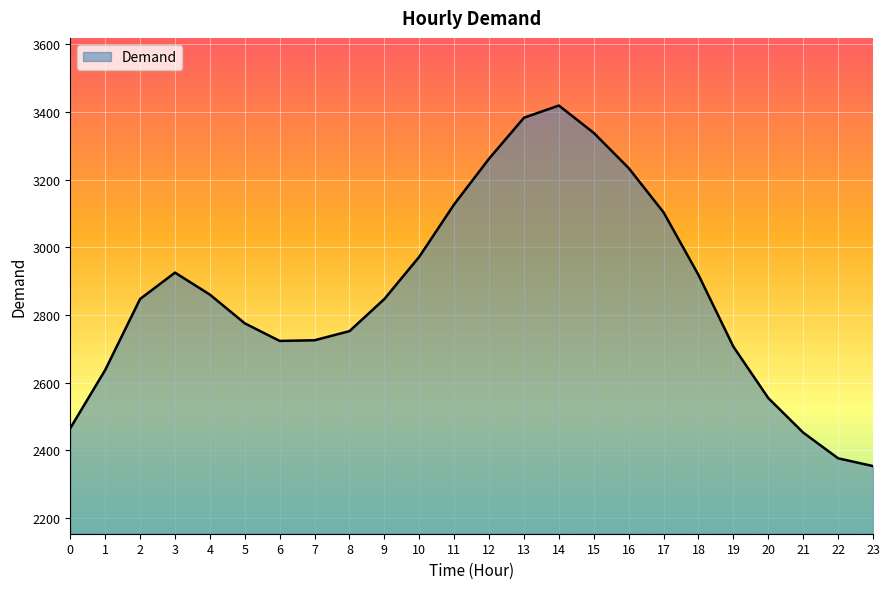

What is the change in value from 4 to 23?

-507